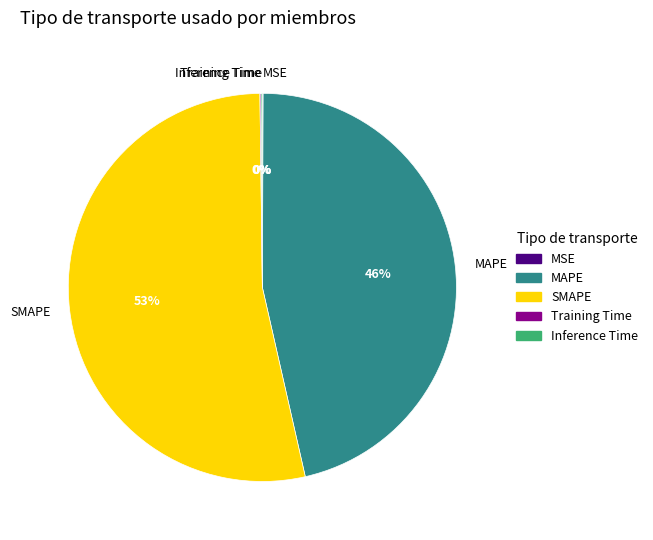

To the nearest percent, what is the average slice percentage?

20%